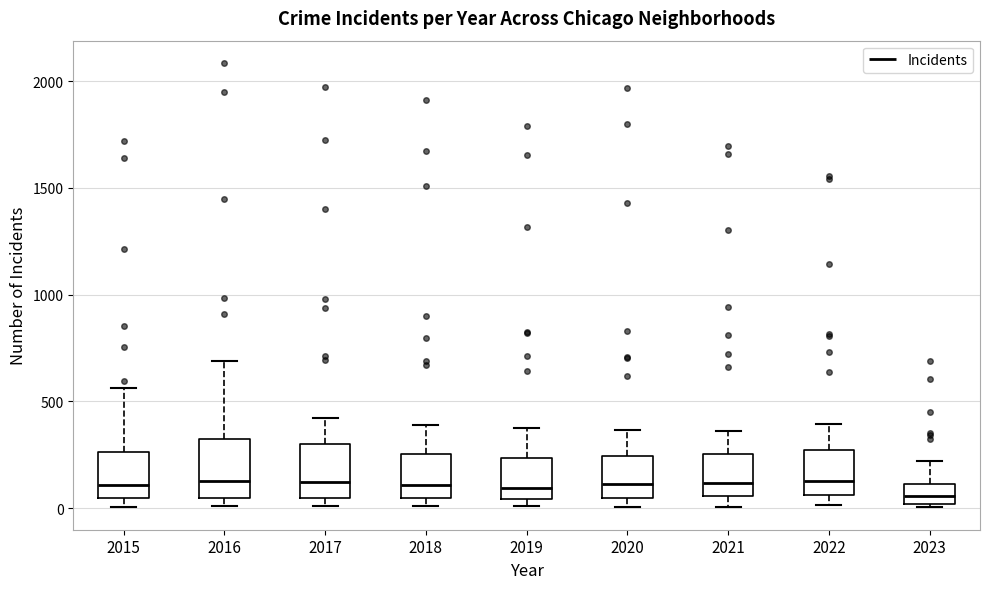

Where is the upper edge of the box at x = 2021 on the y-axis? The values are not printed on the chart, so give them approximately, as read against the axis.

250